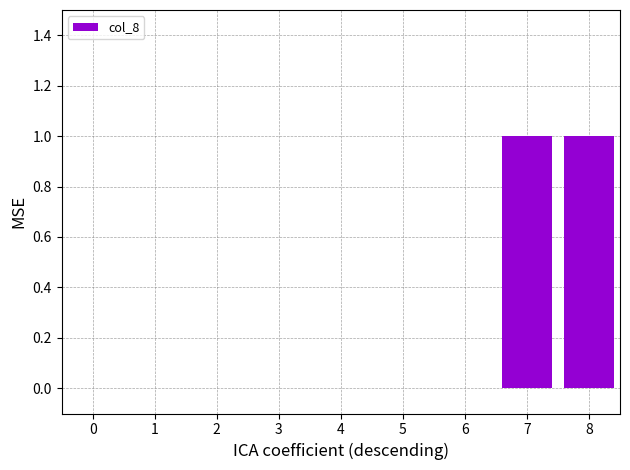

True or false: the data shows 0 at 6.

True